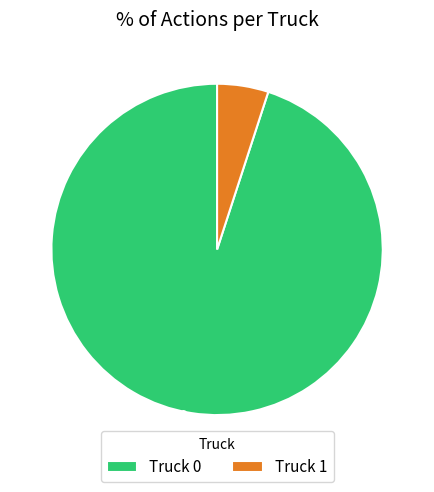

To the nearest percent, what is the average slice percentage?

50%